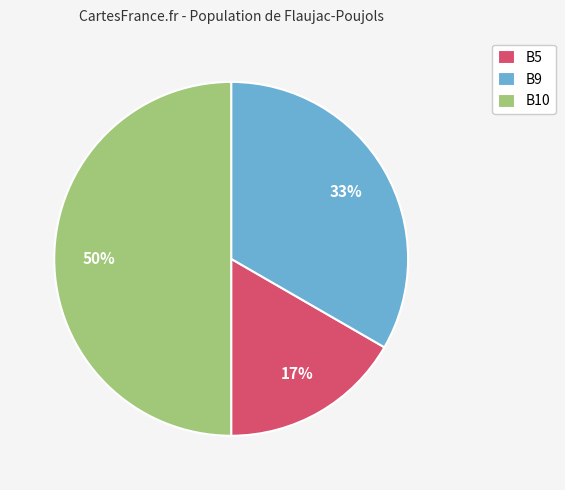

To the nearest percent, what is the difference between the largest and smallest slice percentages?

33%